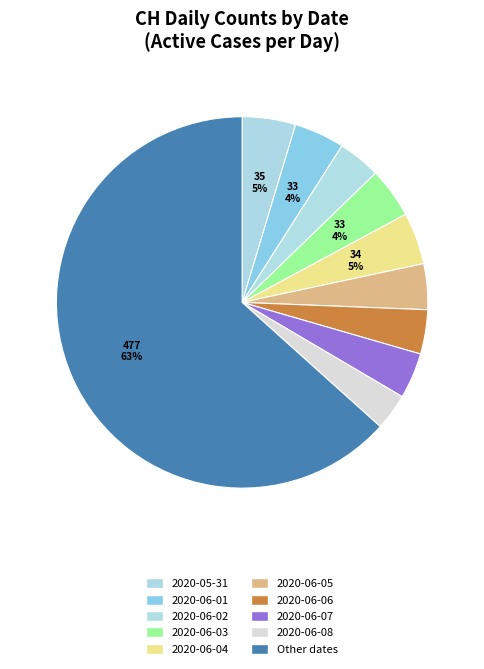

How many segments does this pie chart have?

10